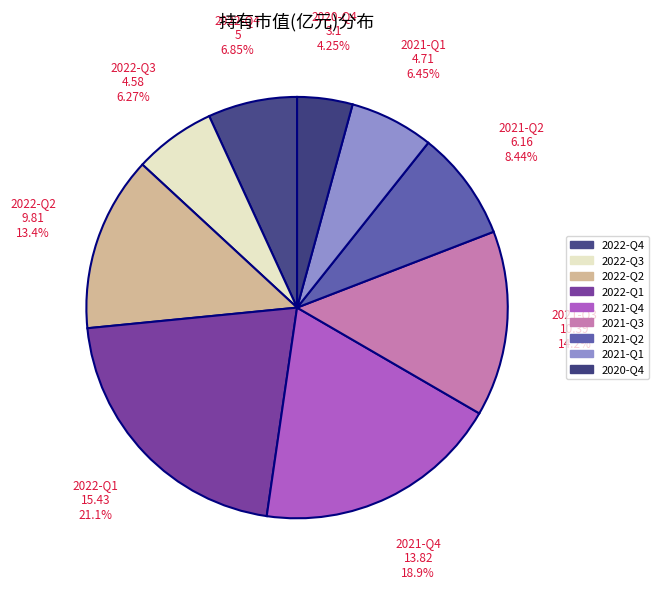

Count the number of slices in the pie.

9